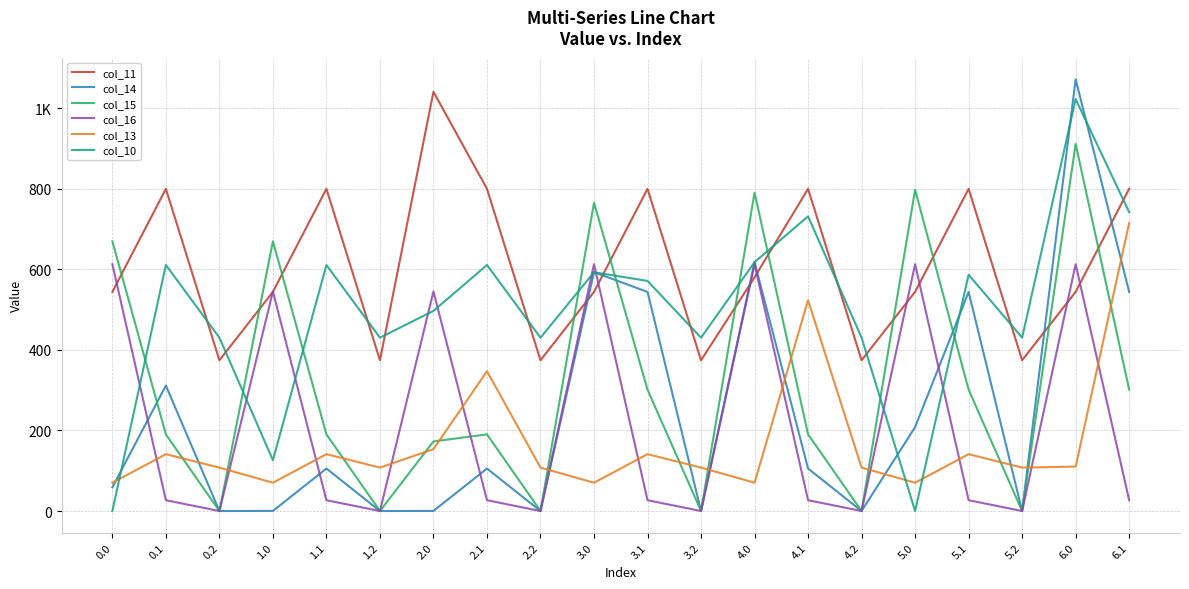

Which has a higher value, 3.1 or 4.0?

3.1